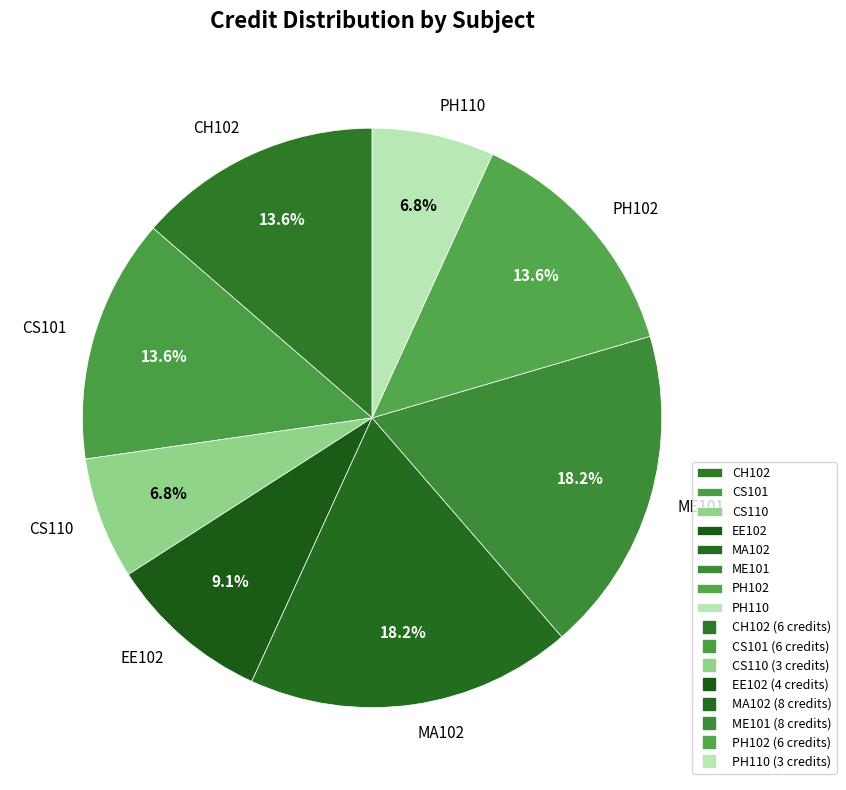

Between PH110 and MA102, which is larger?

MA102